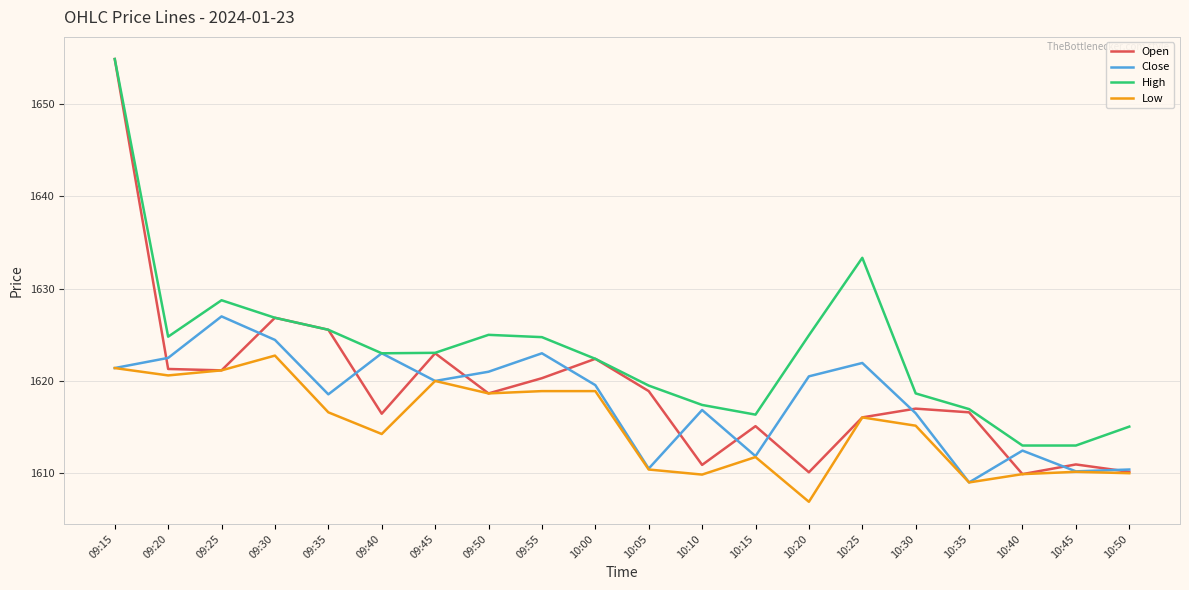

The High series shows 2472.7 at 10:45. True or false?

False